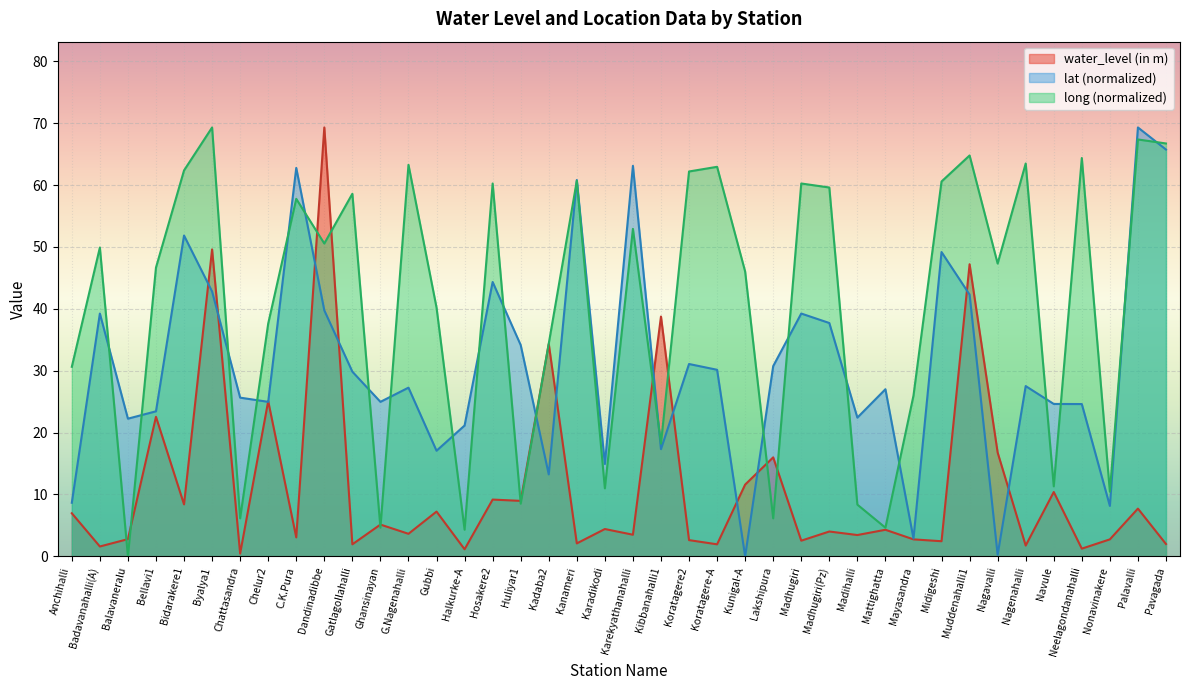

In water_level (in m), how many points are lower than both neighbors (excluding endpoints)?

16